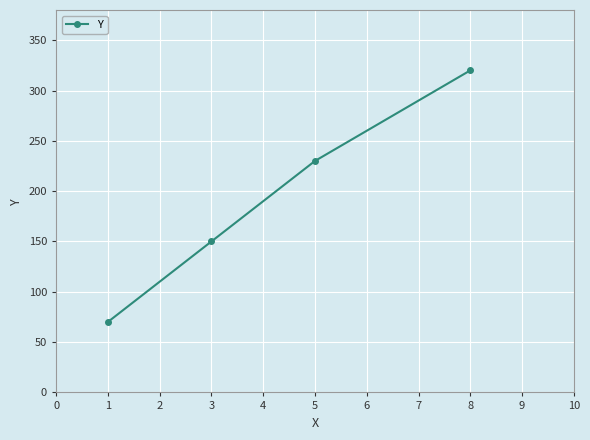

Which has a higher value, 8 or 1?

8